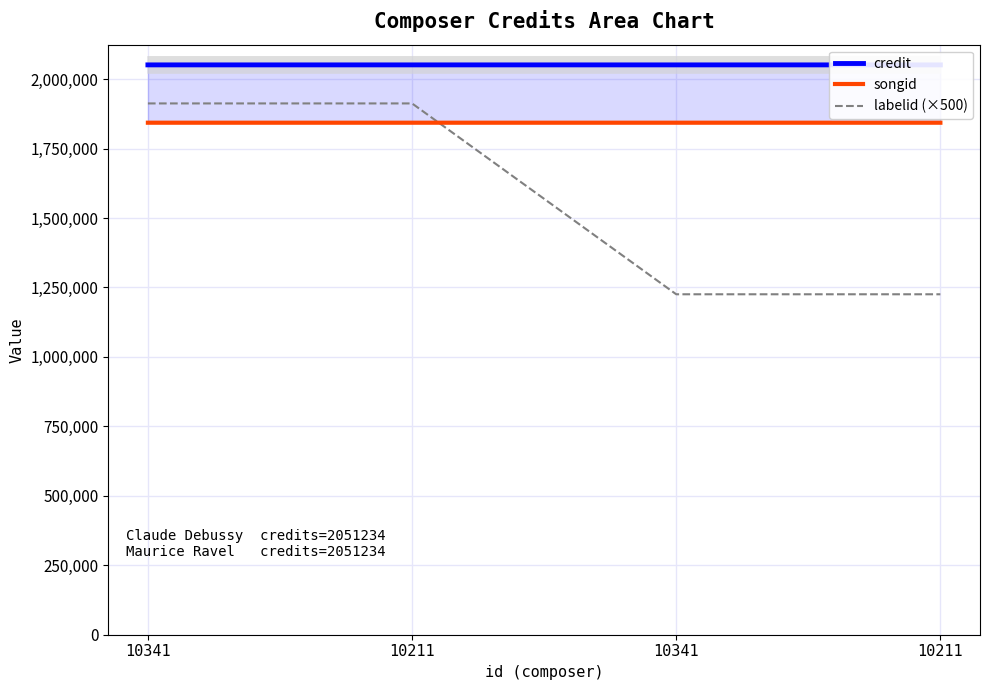

What is the sum of the labelid (×500) values at 10341 and 10211?

3825000